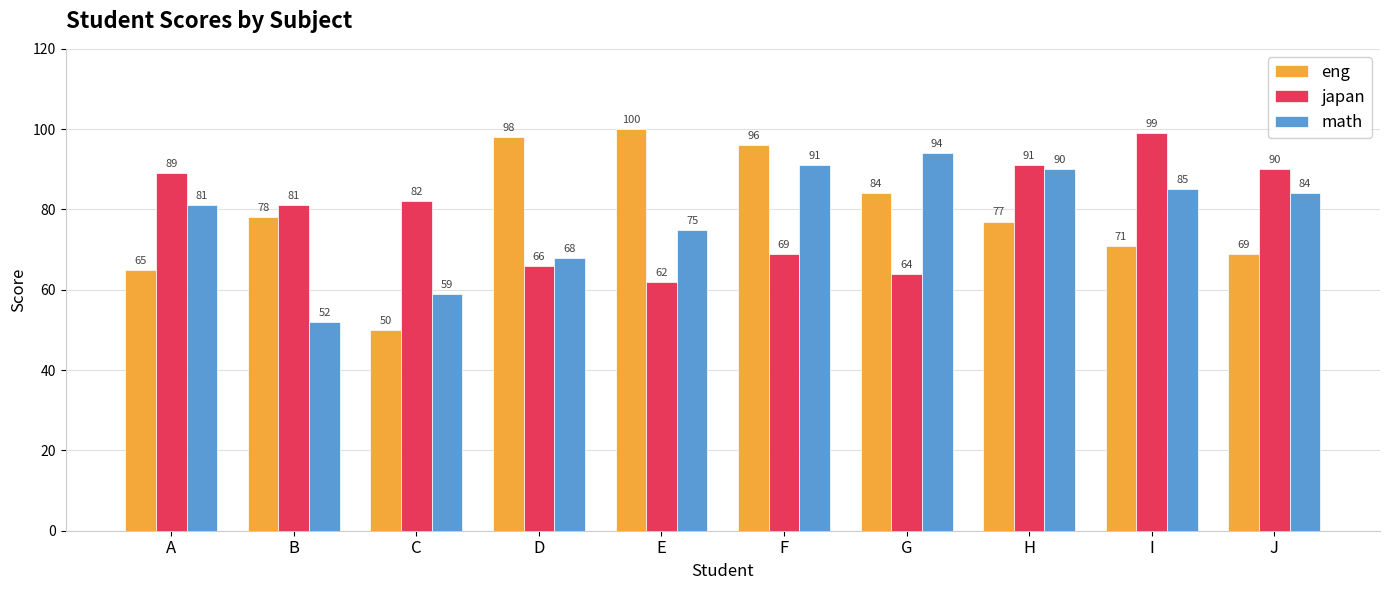

True or false: japan has a value of 18 at A.

False